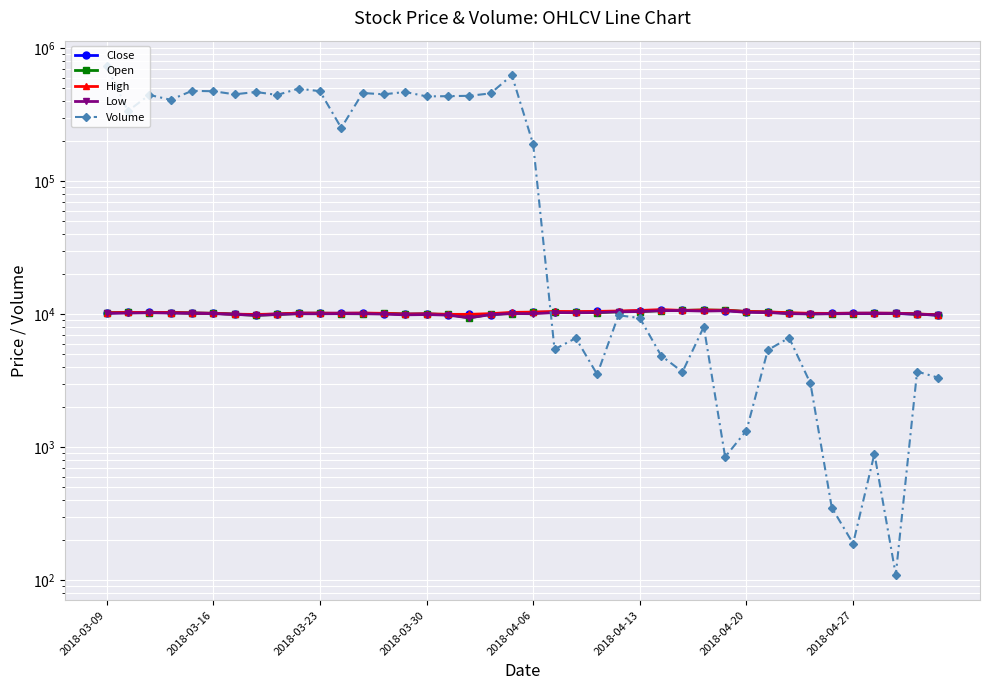

In Low, how many points are higher than both neighbors (excluding endpoints)?

10